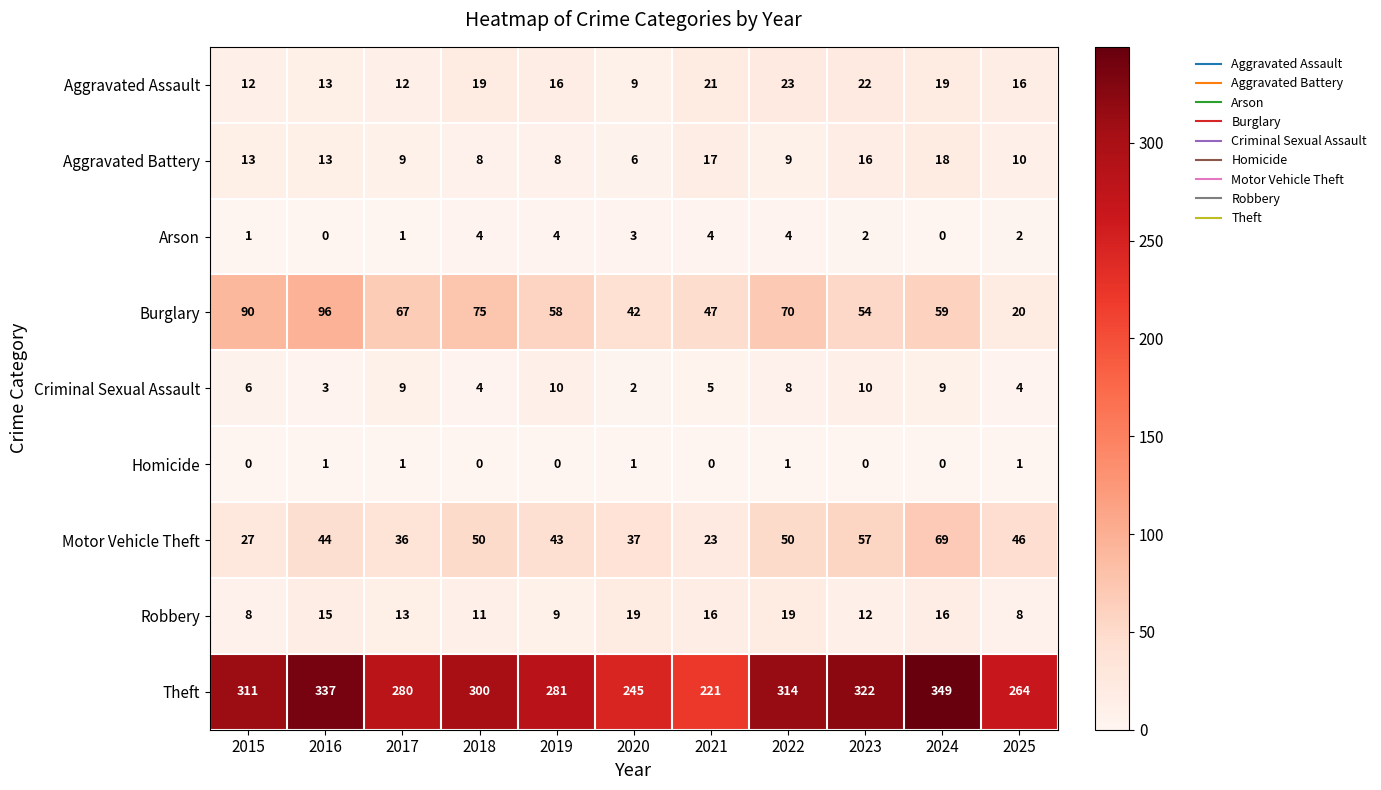

The value of Theft at 2023 is 489. True or false?

False